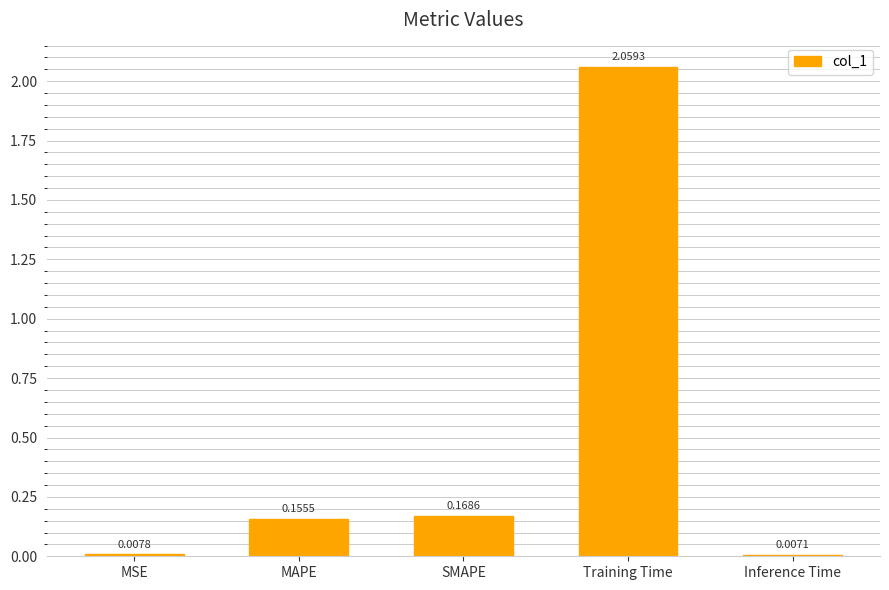

What is the average value?

0.5